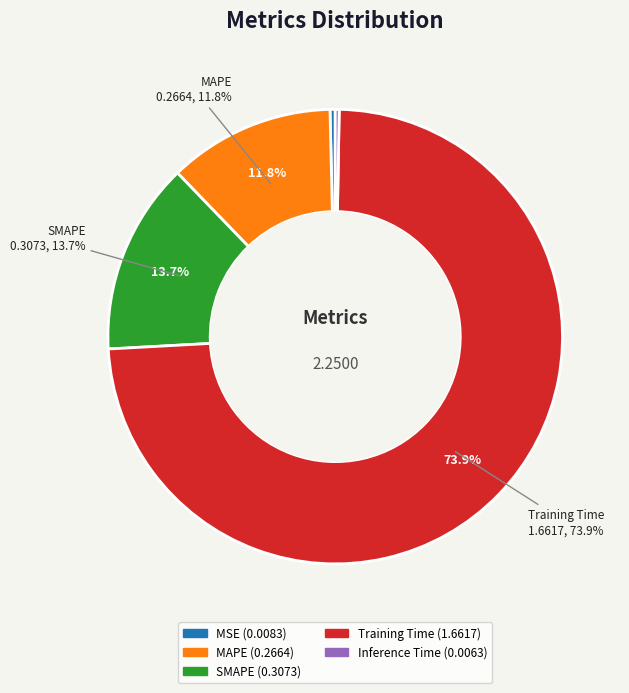

Which category has the smallest portion of the pie?

Inference Time